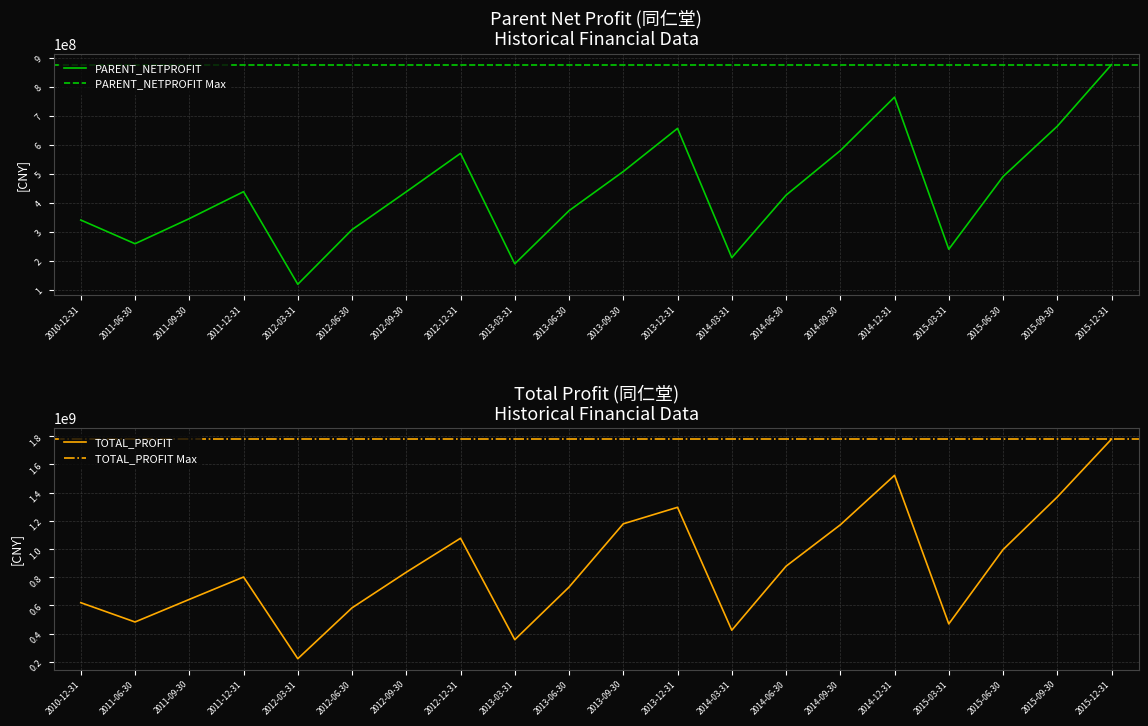

True or false: TOTAL_PROFIT and PARENT_NETPROFIT intersect in this chart.

False